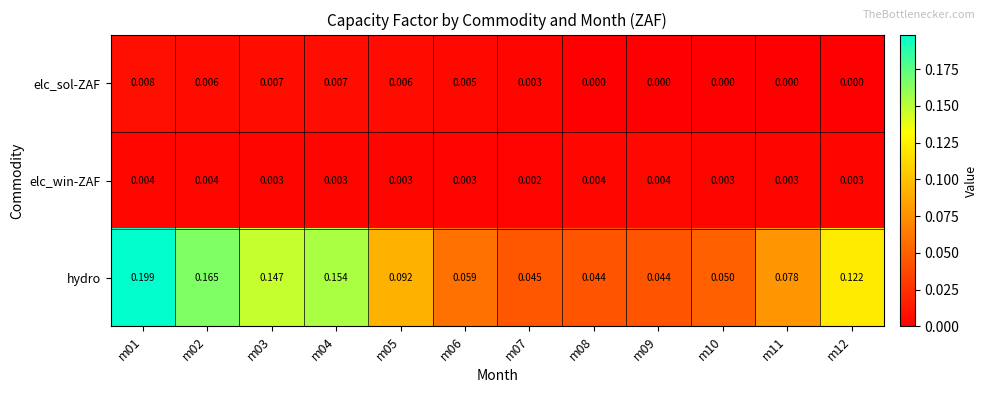

Which series has the largest total across all categories?

hydro